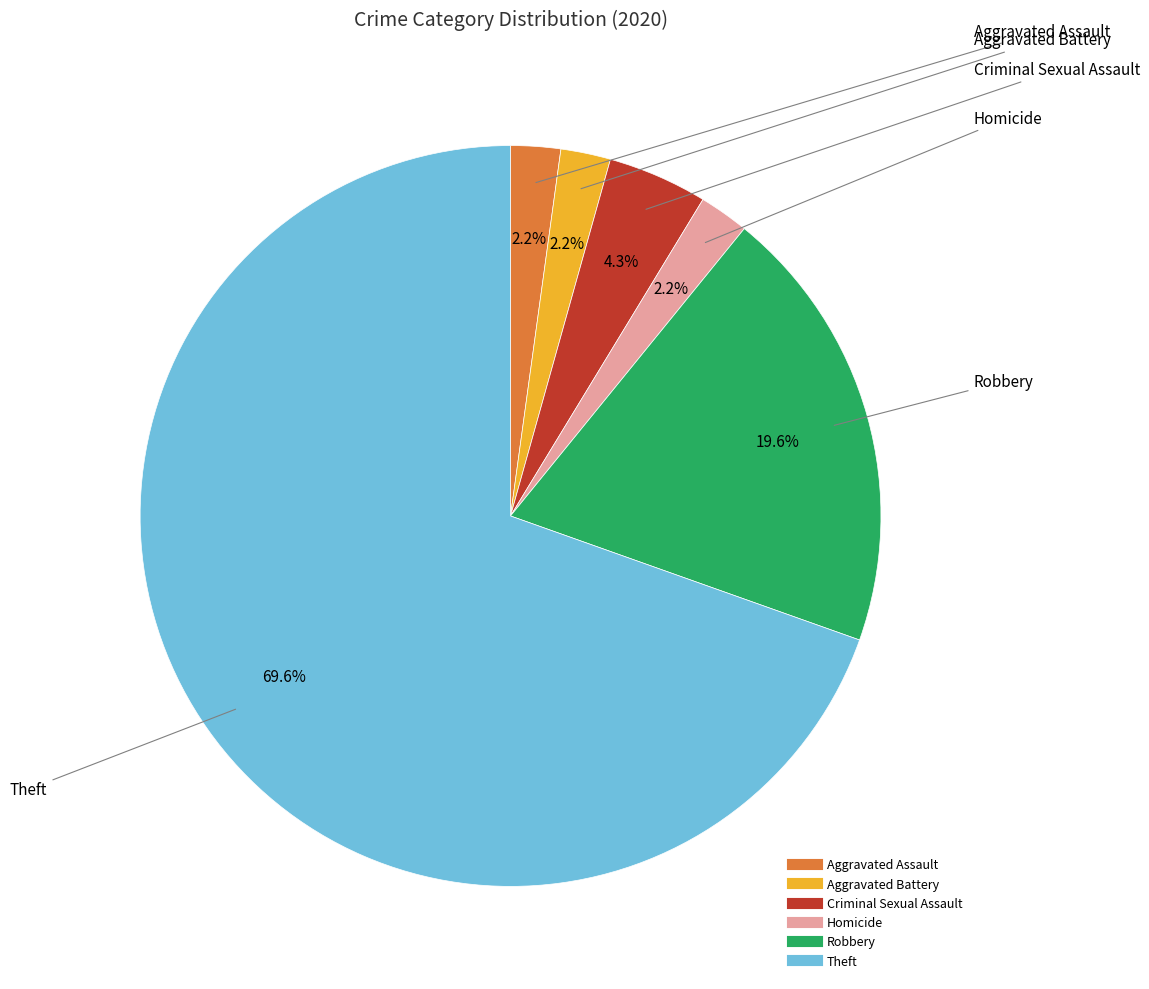

Is it true that Criminal Sexual Assault is 4% of the pie?

True